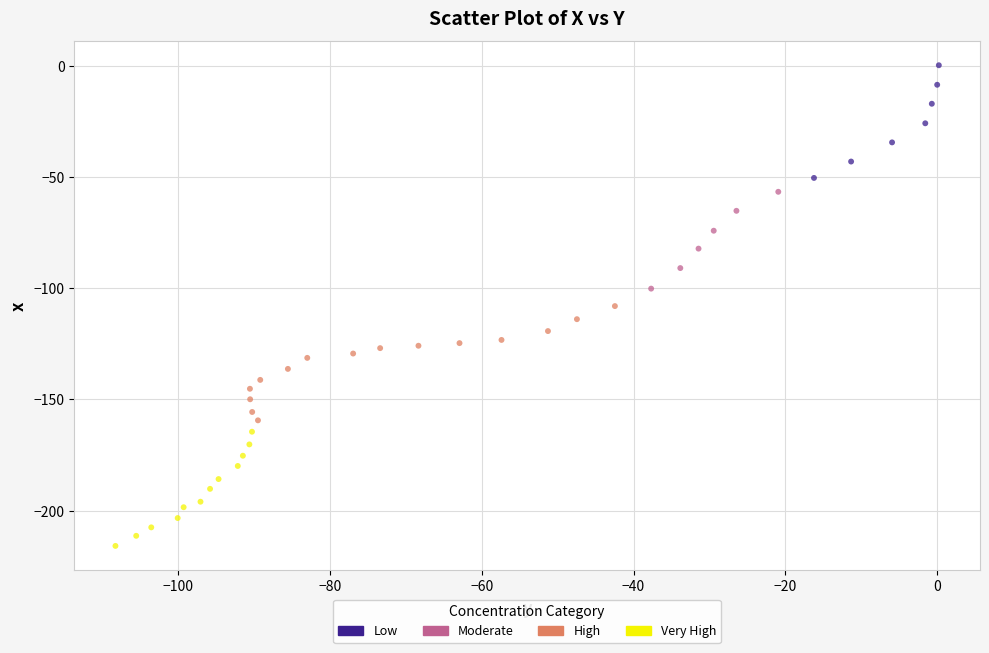

Which series contains the lowest Y value?

Very High